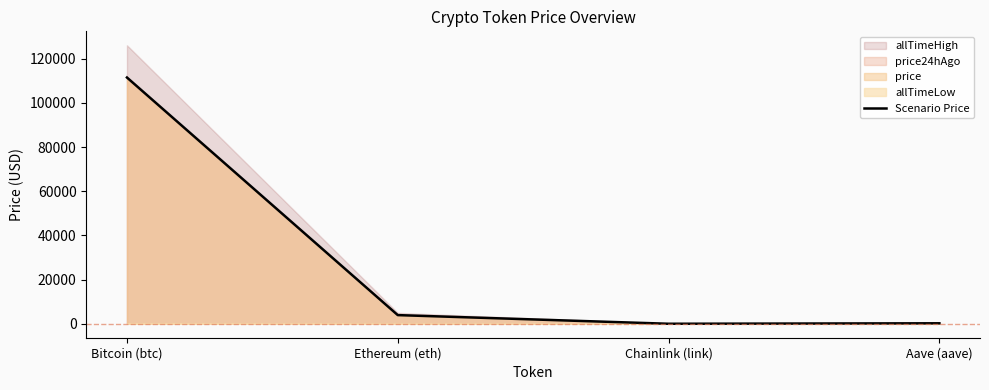

Reading left to right, what are all the values shown in this chart?

Bitcoin (btc)=111480.0	Ethereum (eth)=3933.9	Chainlink (link)=17.8	Aave (aave)=224.3